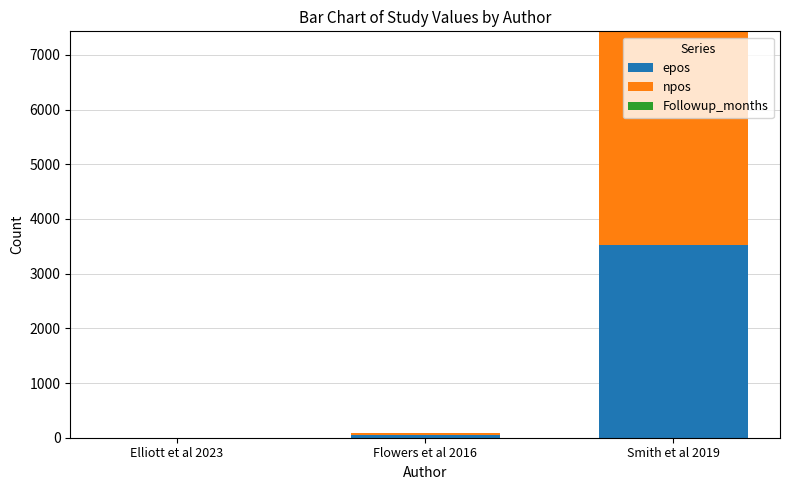

Is it true that epos equals 0 at Elliott et al 2023?

True